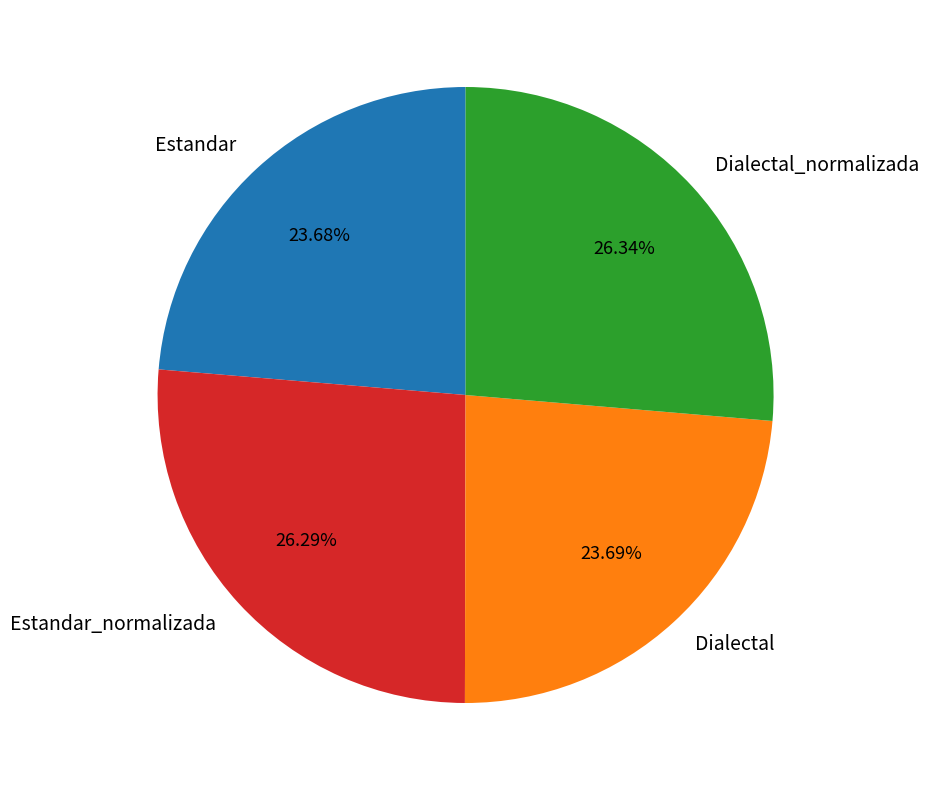

What is the ratio of the value at Estandar_normalizada to the value at Dialectal_normalizada?

1.0